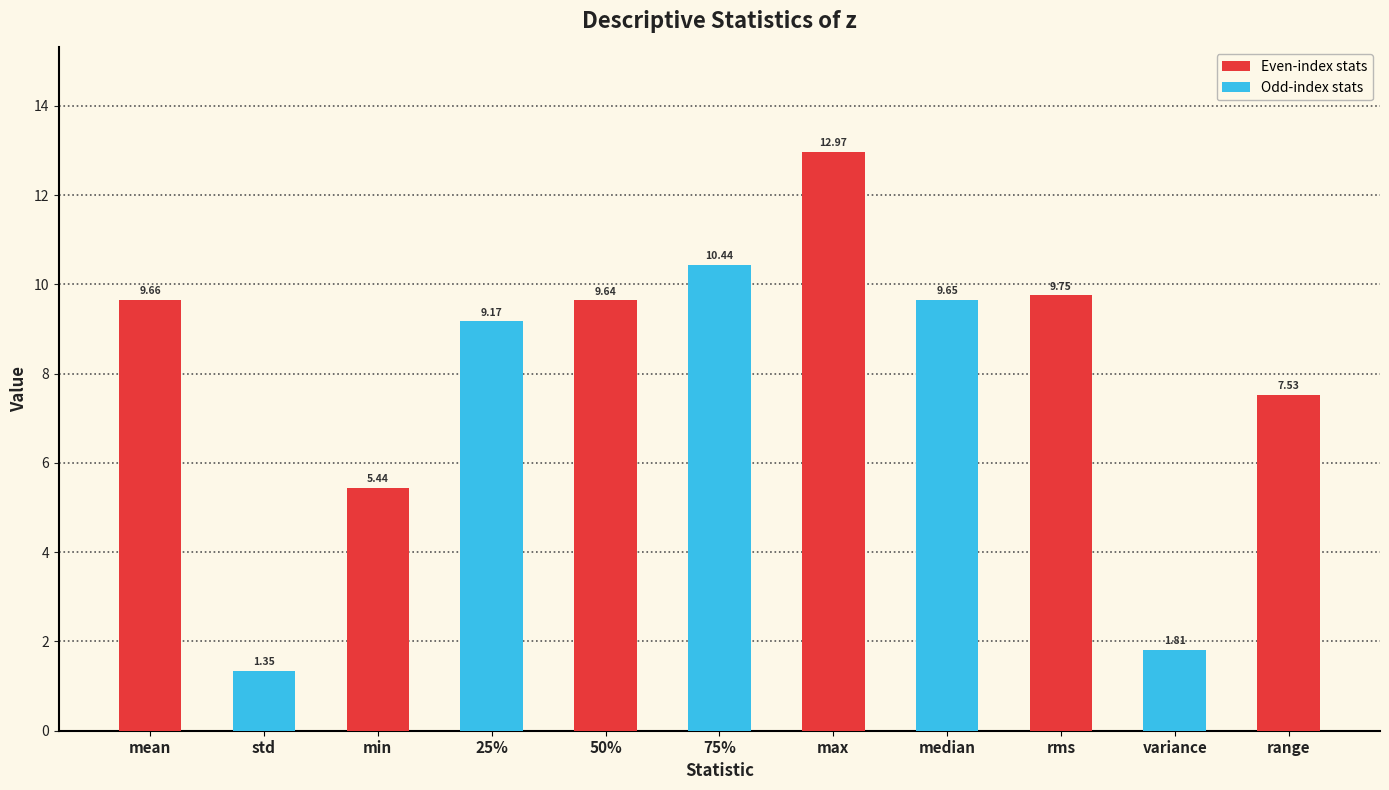

List the labels in order of value, largest first.

max, 75%, rms, mean, median, 50%, 25%, range, min, variance, std